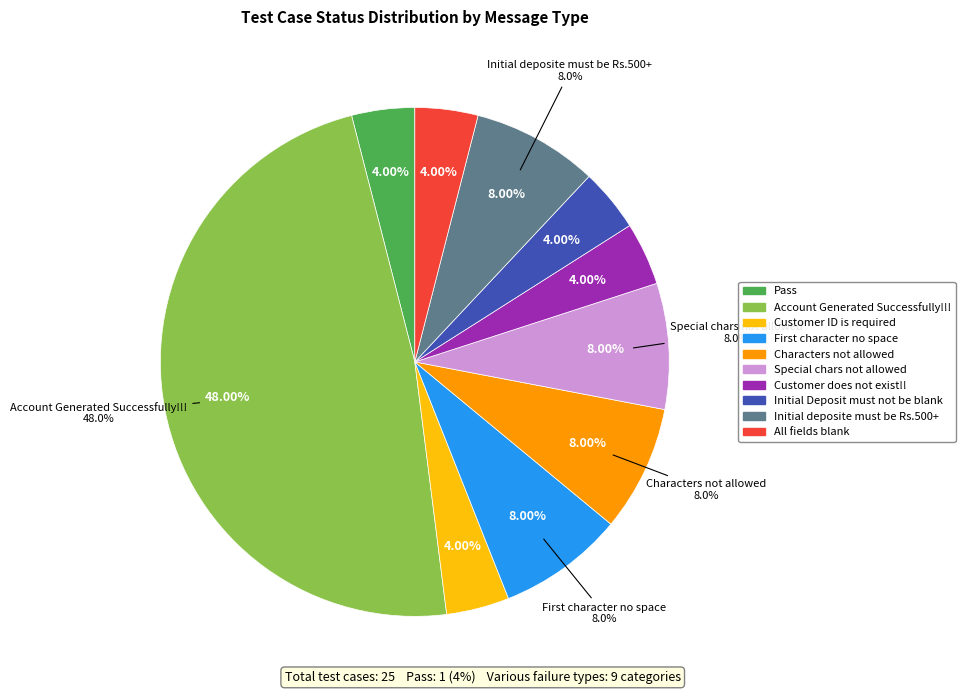

To the nearest percent, what is the average slice percentage?

10%